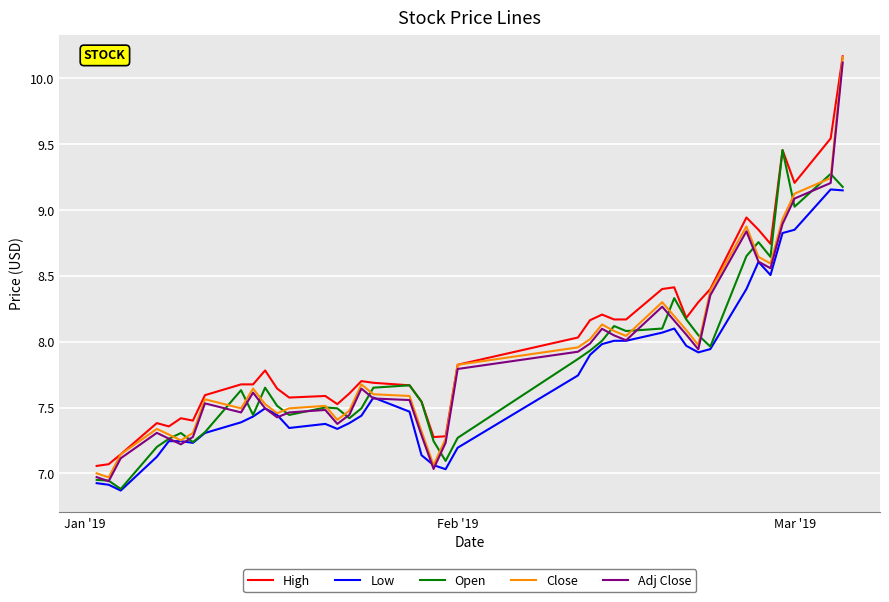

Which series has the widest spread of values?

Close